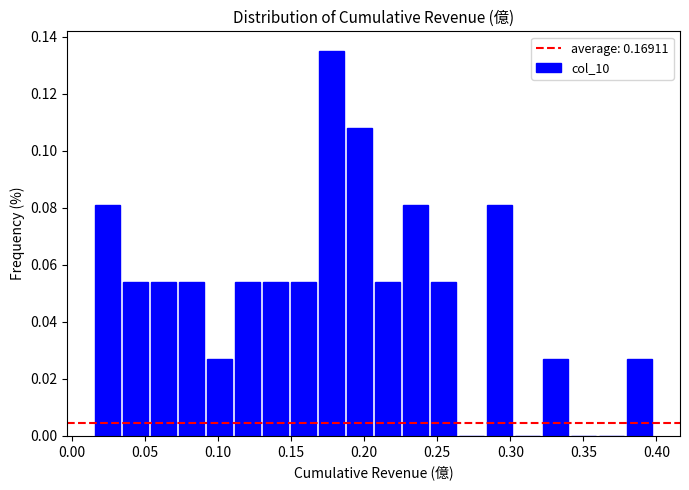

Around what value on the x-axis is the tallest bar? Give the approximate position of its centre, as read against the axis.

0.180